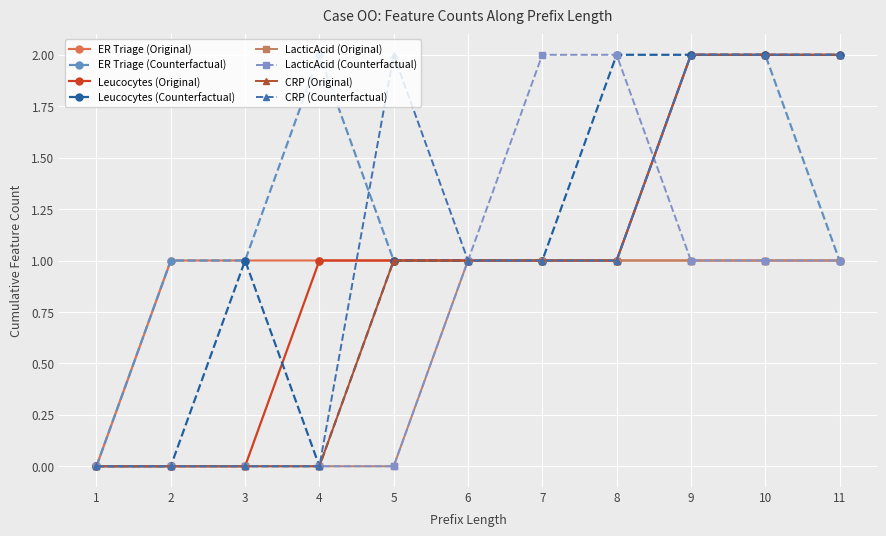

The value of ER Triage (Counterfactual) at 4 is 2. True or false?

True